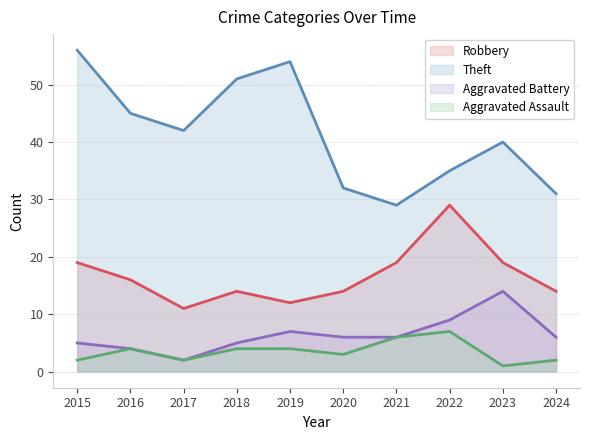

At which category does the chart reach its peak across all series?

2015